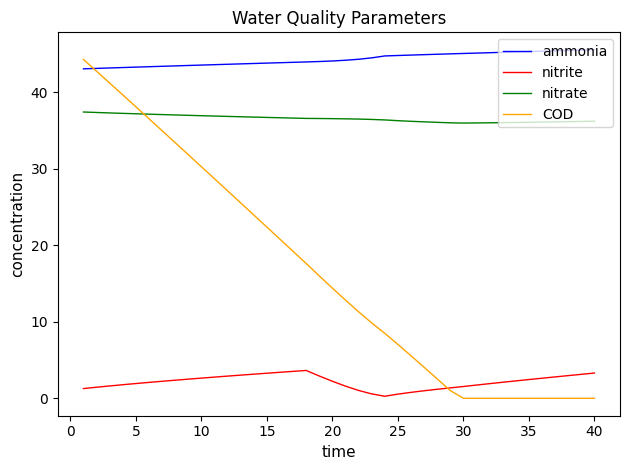

Rank the series by their average value, from highest to lowest.

ammonia, nitrate, COD, nitrite